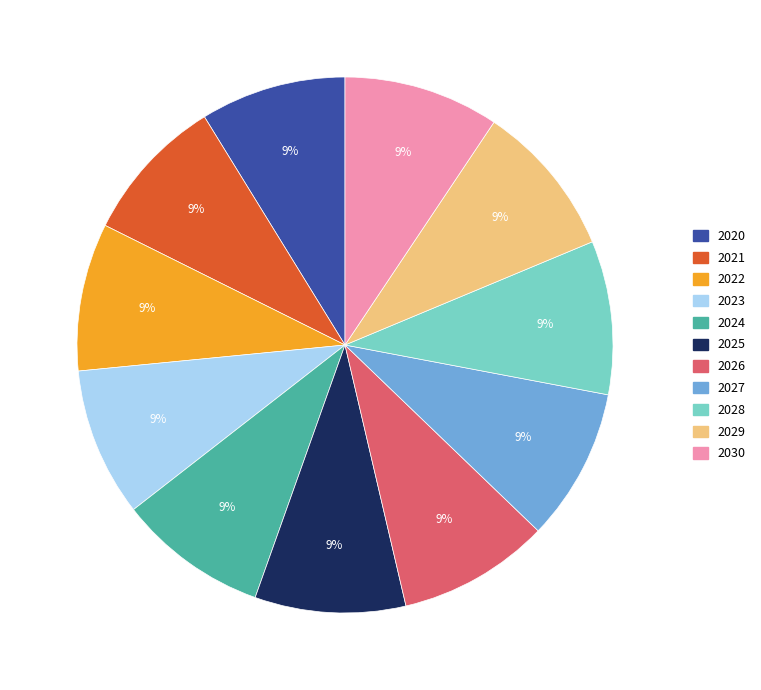

Do 2026 and 2022 together represent more than half of the pie?

No